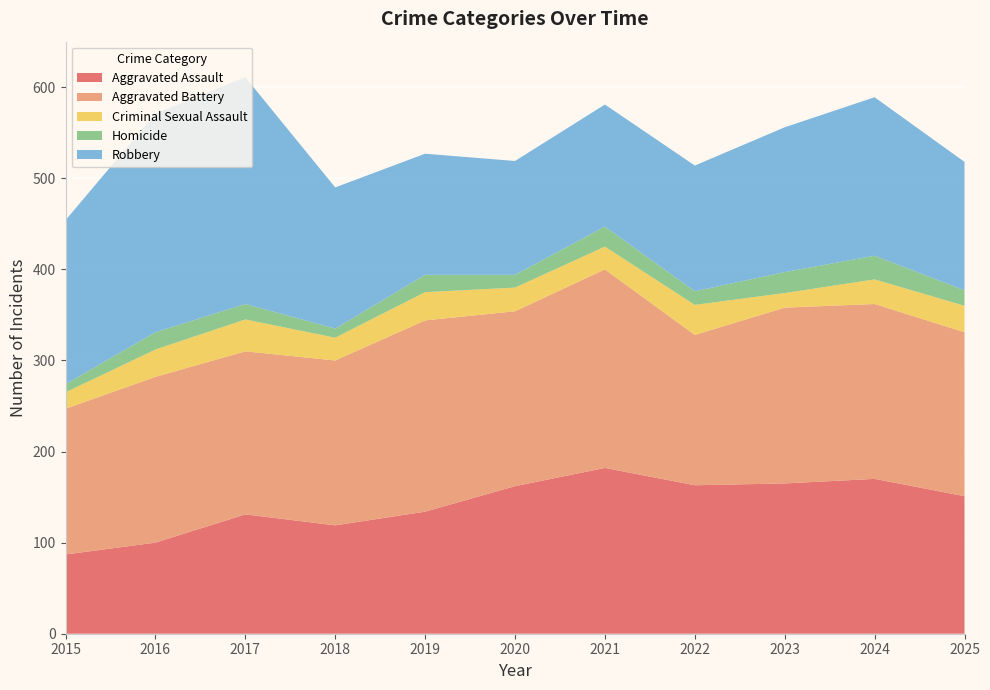

Reading left to right, what are all the values shown in this chart?

Aggravated Assault: 2015=87	2016=100	2017=131	2018=119	2019=134	2020=162	2021=182	2022=163	2023=165	2024=170	2025=151
Aggravated Battery: 2015=160	2016=182	2017=179	2018=181	2019=210	2020=192	2021=218	2022=165	2023=193	2024=192	2025=180
Criminal Sexual Assault: 2015=18	2016=30	2017=35	2018=25	2019=31	2020=26	2021=25	2022=33	2023=16	2024=27	2025=29
Homicide: 2015=9	2016=19	2017=17	2018=10	2019=19	2020=14	2021=22	2022=15	2023=23	2024=26	2025=17
Robbery: 2015=180	2016=240	2017=249	2018=155	2019=133	2020=125	2021=134	2022=138	2023=159	2024=174	2025=141